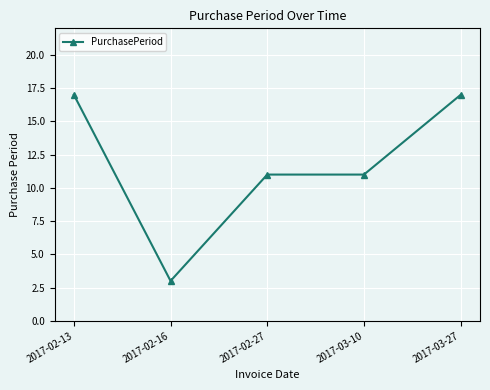

True or false: the data shows 11 at 2017-03-10.

True